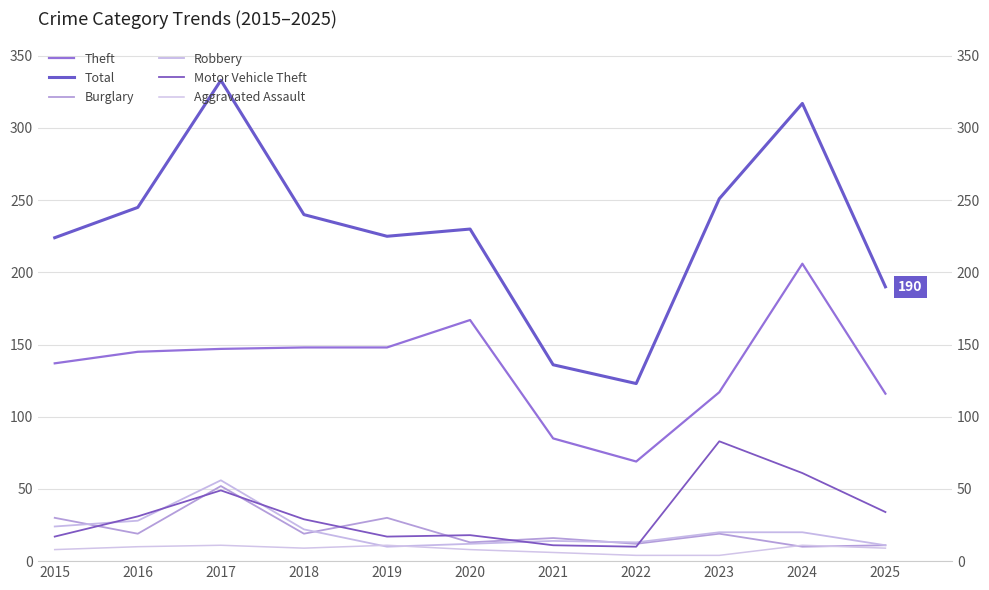

Which has a higher value, 2025 or 2020?

2020